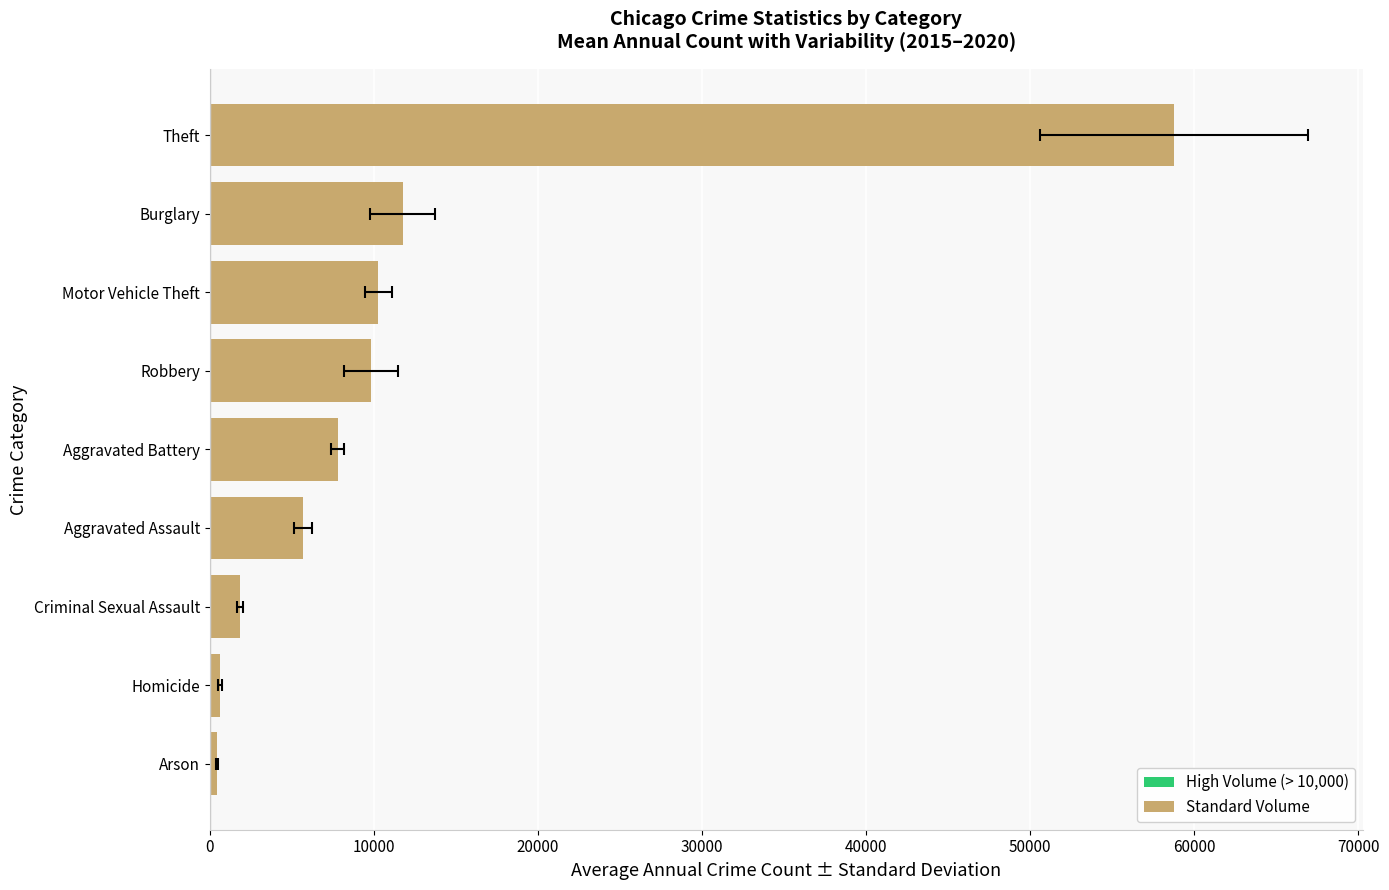

Does the chart contain any negative values?

No